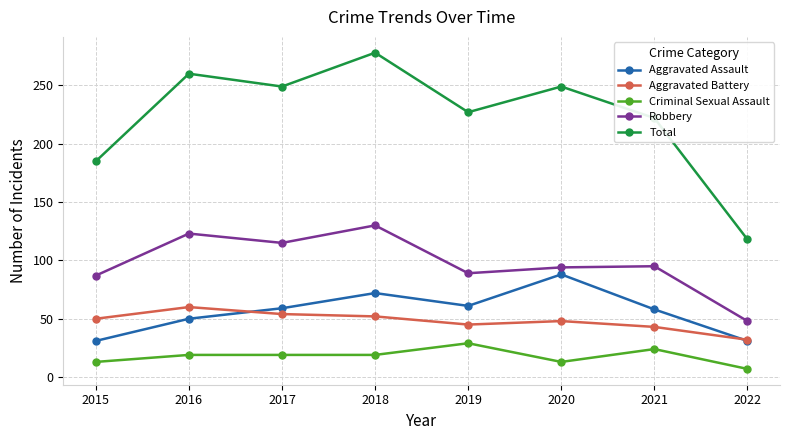

What is the lowest value of the Criminal Sexual Assault series?

7